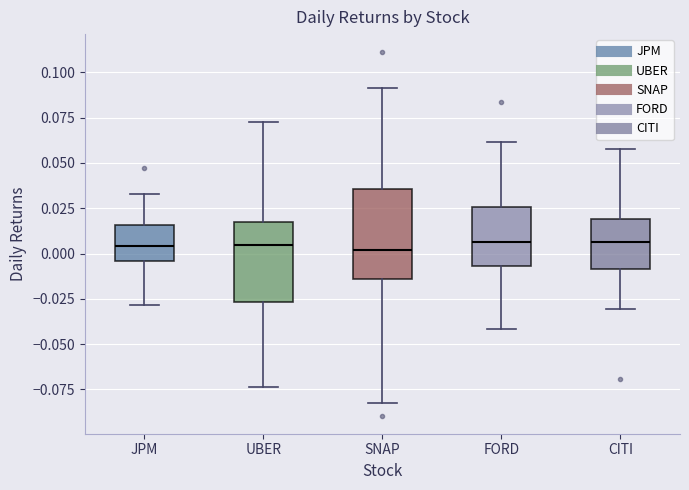

Reading left to right, read every box against the y-axis: the position of its median line, the range the box covers, and the ends of its whiskers. The values are not printed on the chart, so give them approximately, as read against the axis.

JPM: median 0.005, box -0.005 to 0.015, whiskers -0.030 to 0.035
UBER: median 0.005, box -0.025 to 0.015, whiskers -0.075 to 0.070
SNAP: median 0.000, box -0.015 to 0.035, whiskers -0.080 to 0.090
FORD: median 0.005, box -0.005 to 0.025, whiskers -0.040 to 0.060
CITI: median 0.005, box -0.010 to 0.020, whiskers -0.030 to 0.060